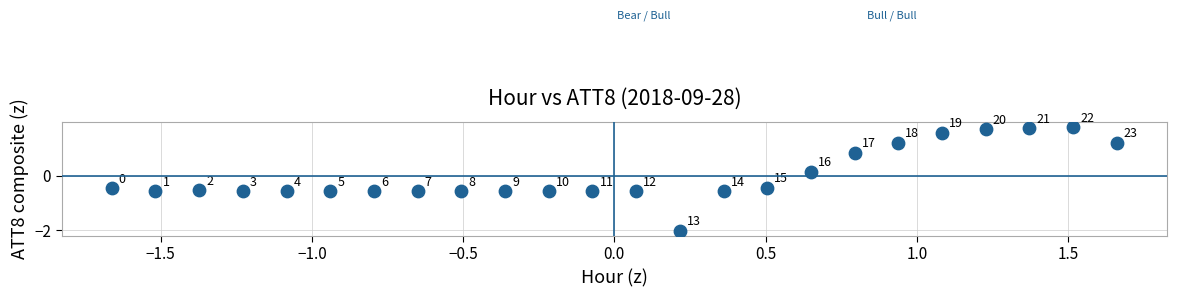

What is the range of Y values (max minus min)?

3.8